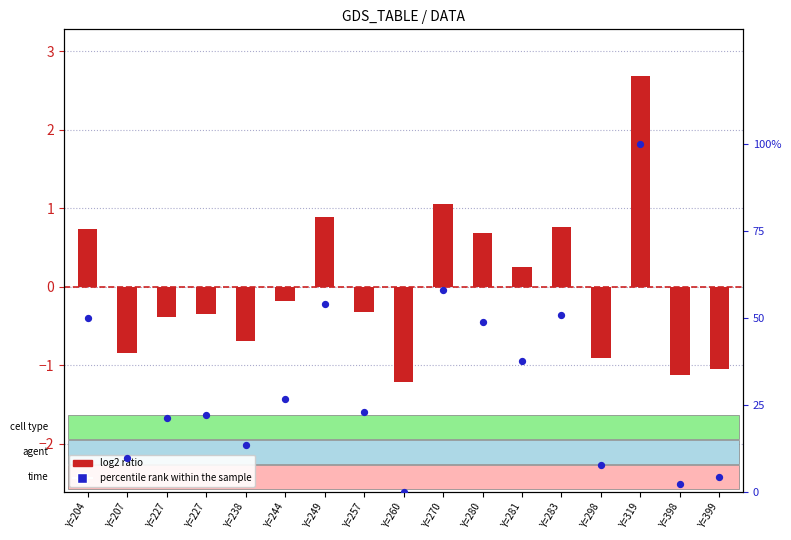

Which series has the largest total across all categories?

percentile rank within the sample